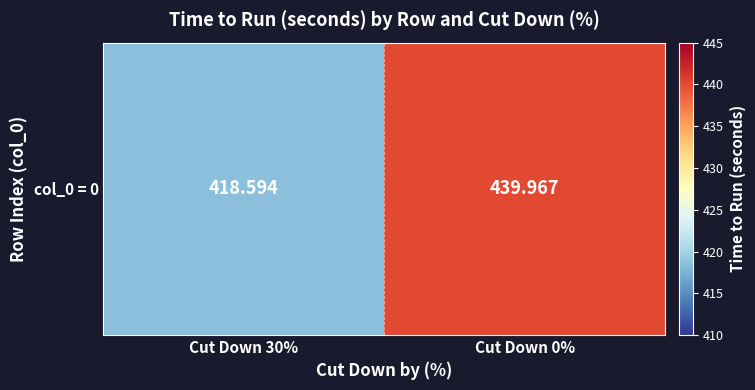

What is the difference between the values at Cut Down 30% and Cut Down 0%?

21.4